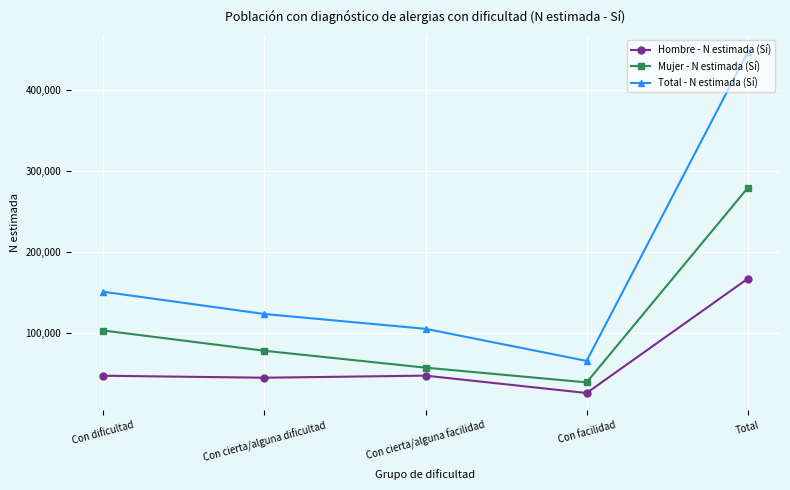

Rank the series by their maximum value, from highest to lowest.

Total - N estimada (Sí), Mujer - N estimada (Sí), Hombre - N estimada (Sí)